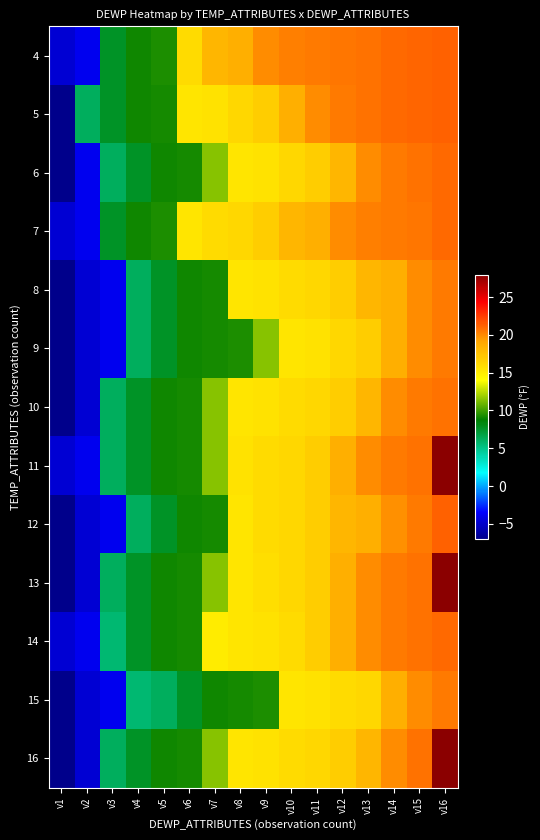

Between v3 and v14, which series saw the biggest shift?

12